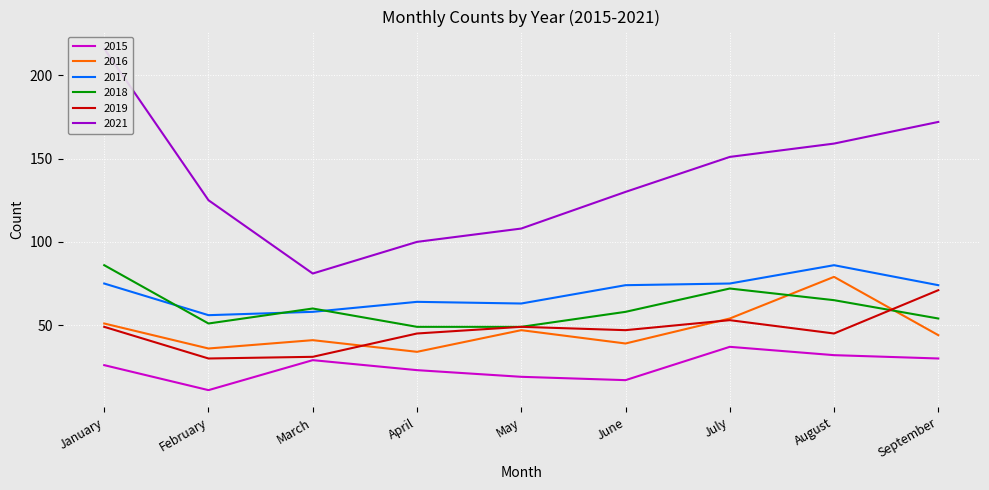

What is the total value across all series at August?

466